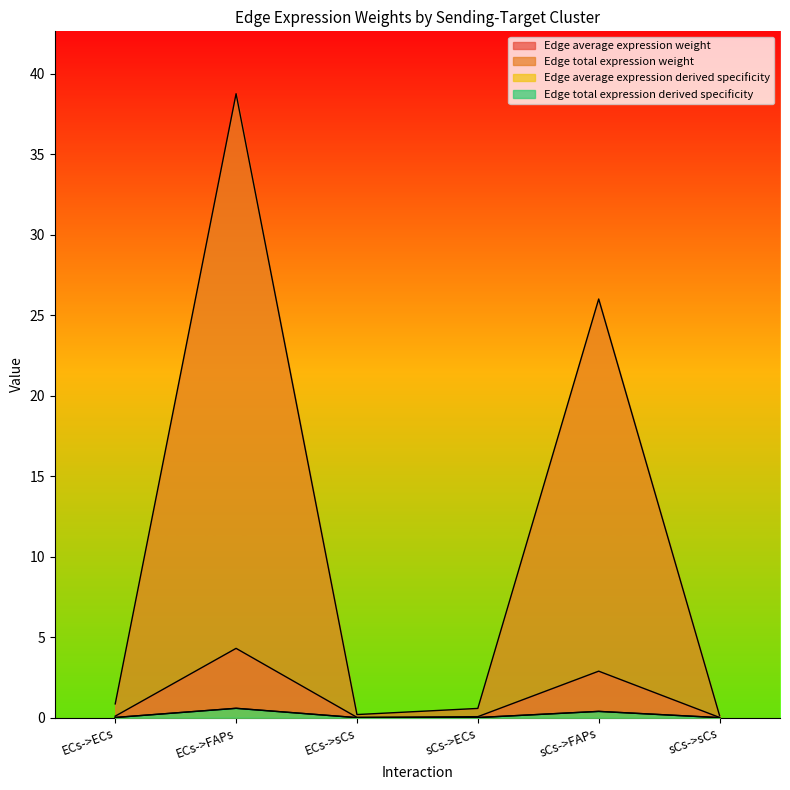

How many intersections are there between Edge total expression derived specificity and Edge average expression weight?

1